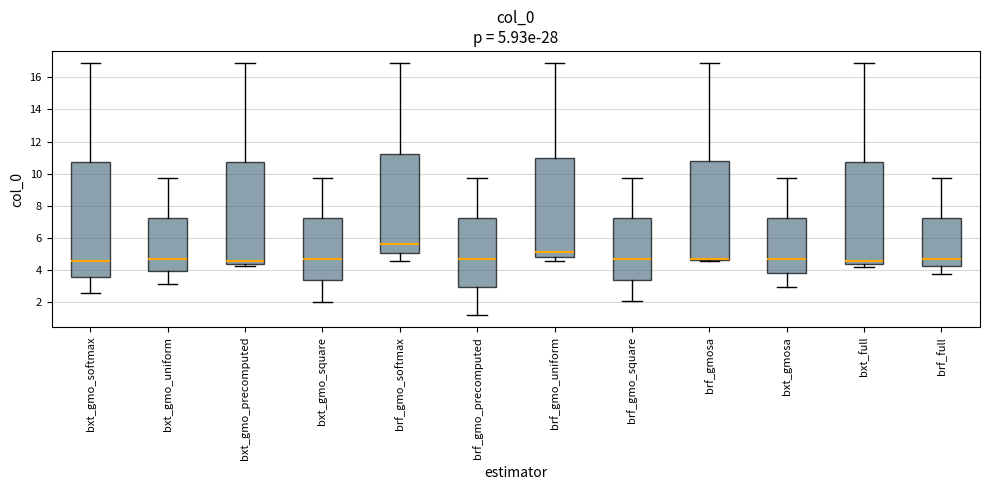

Which box is the tallest, from its lower edge to its upper edge?

bxt_gmo_softmax